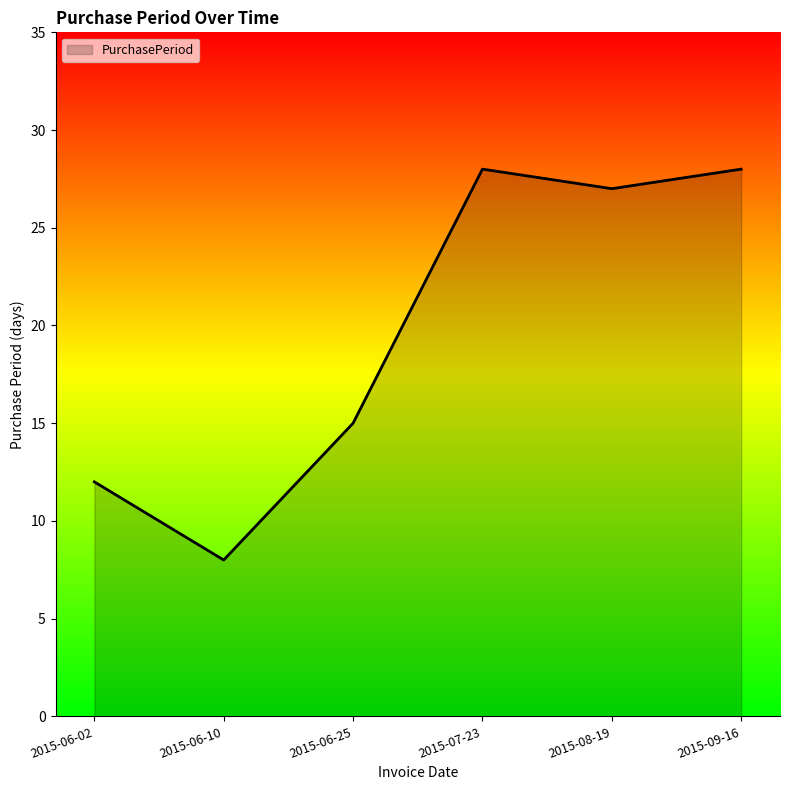

What is the average value?

20